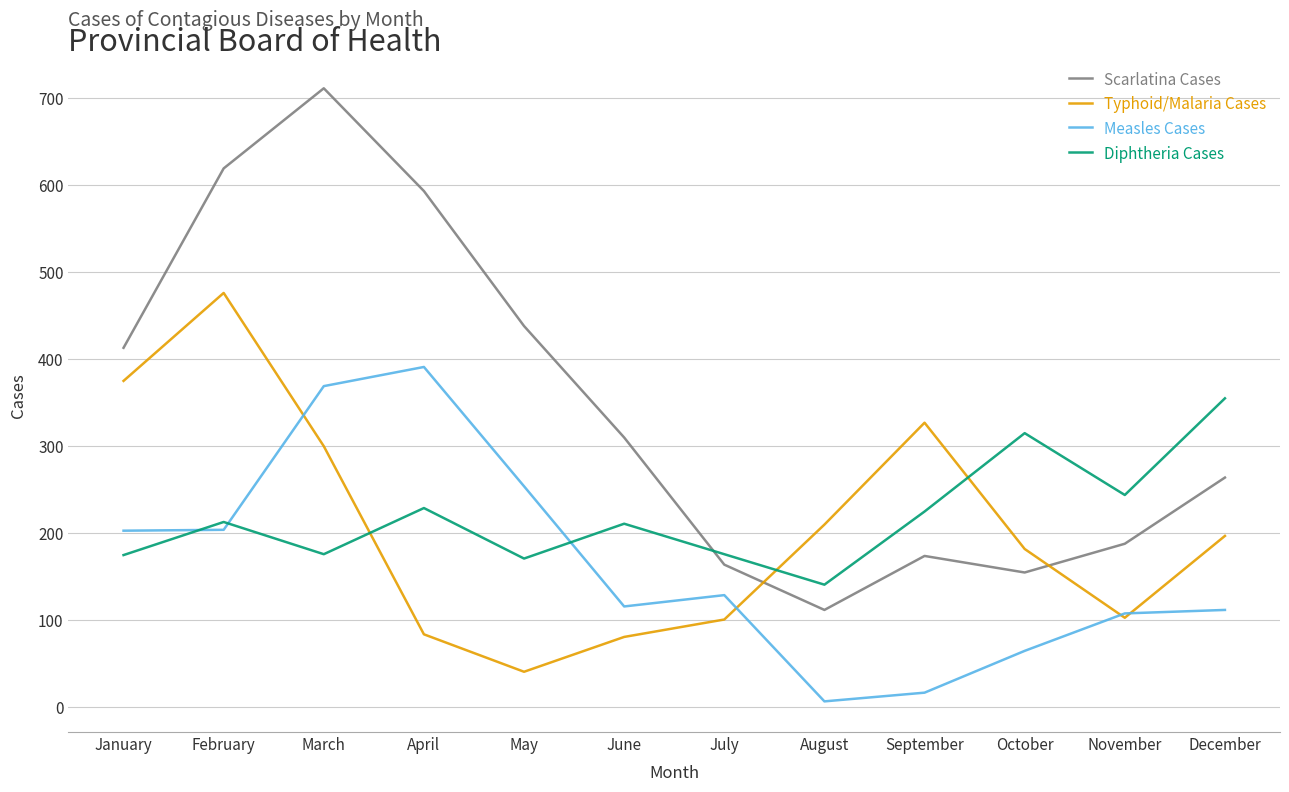

True or false: Scarlatina Cases has more than 0 points higher than both neighbors.

True